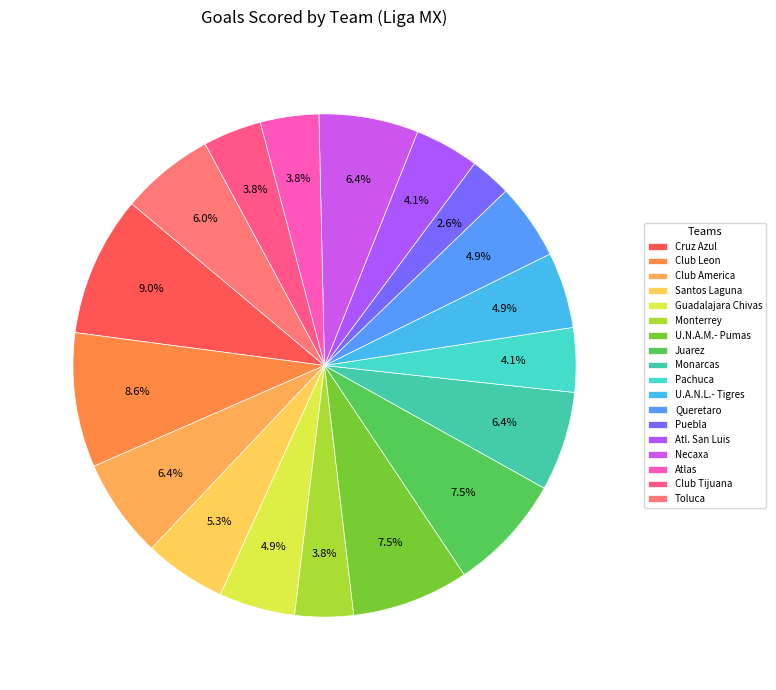

Between Santos Laguna and Club America, which is larger?

Club America